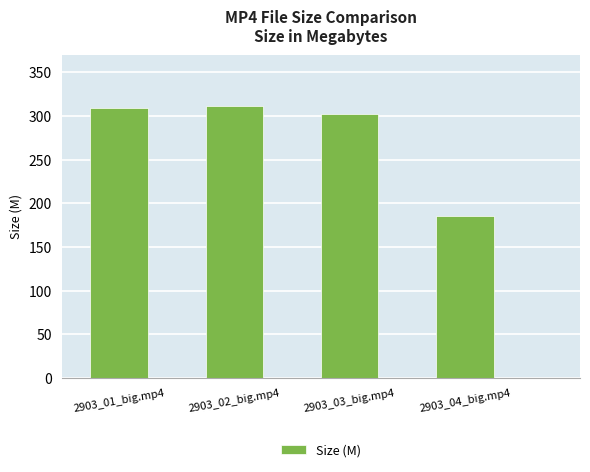

Between 2903_03_big.mp4 and 2903_02_big.mp4, which is larger?

2903_02_big.mp4